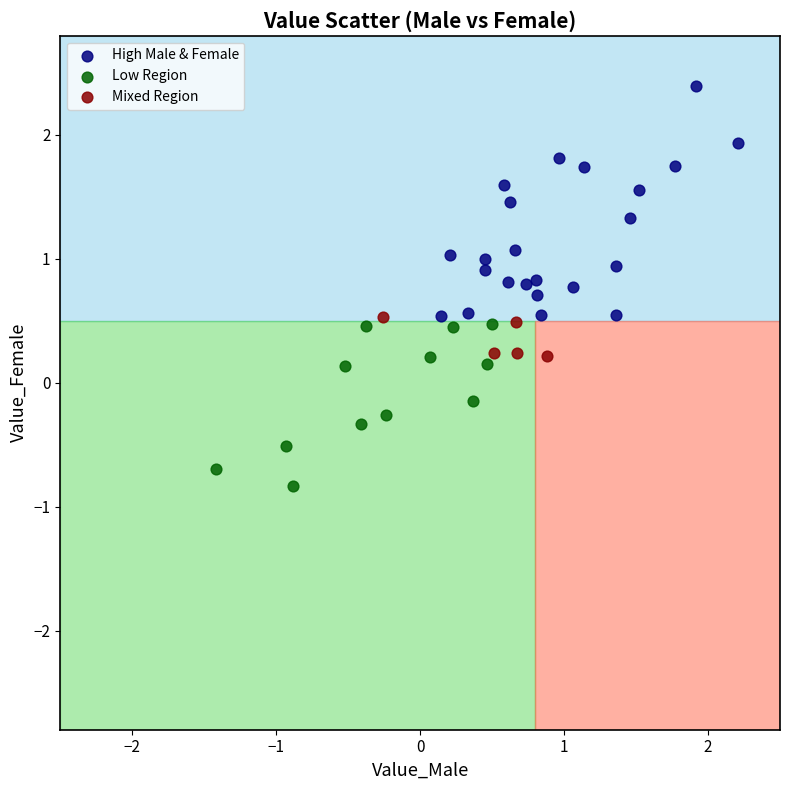

What are all the series names shown in the legend?

High Male & Female, Low Region, Mixed Region